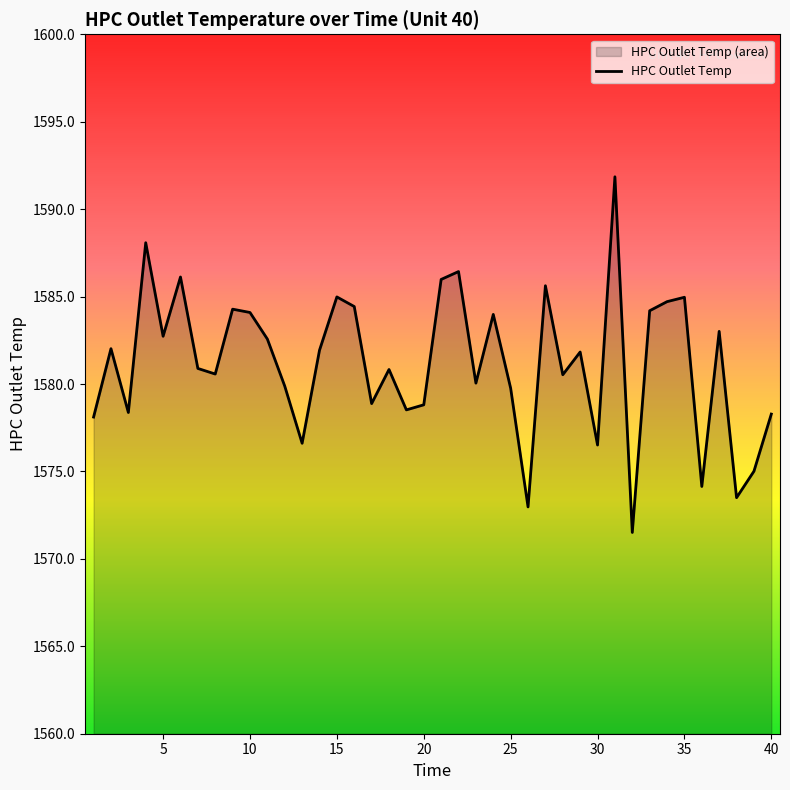

What is the value of the 37th point from the left?

1583.0